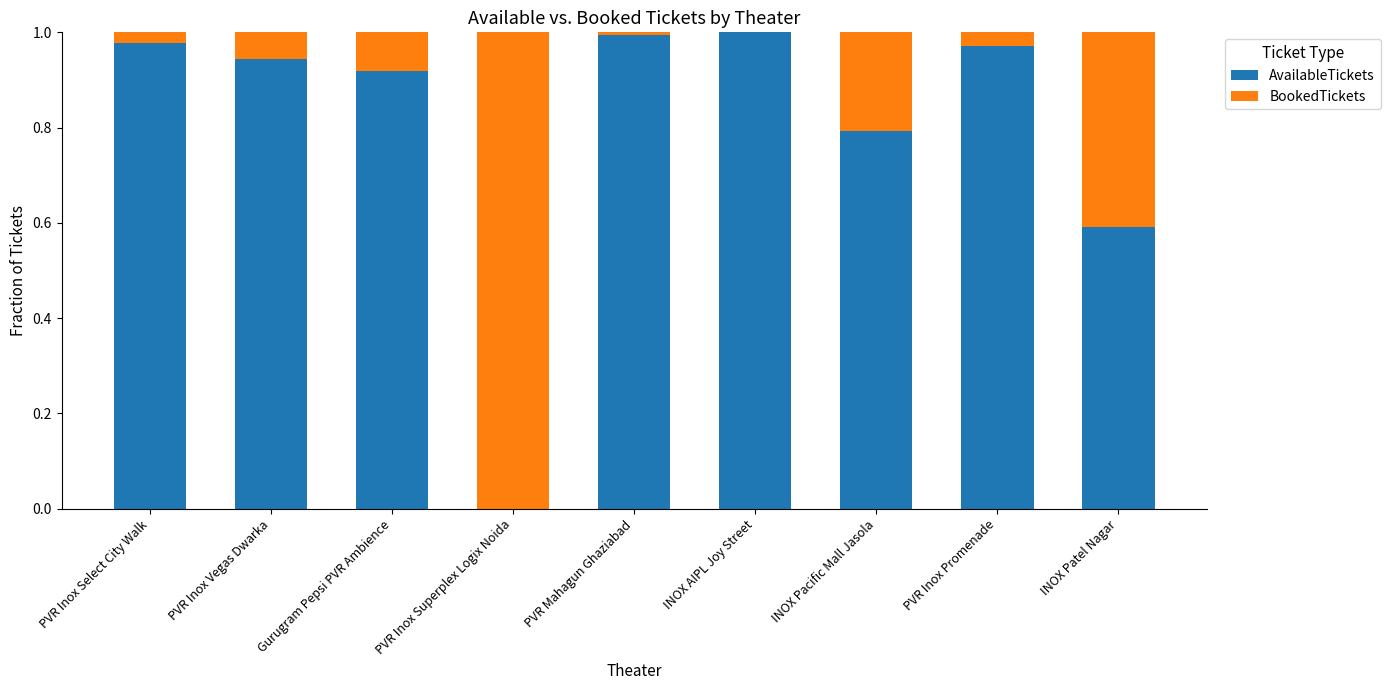

True or false: AvailableTickets has a value of 0.2 at PVR Inox Select City Walk.

False